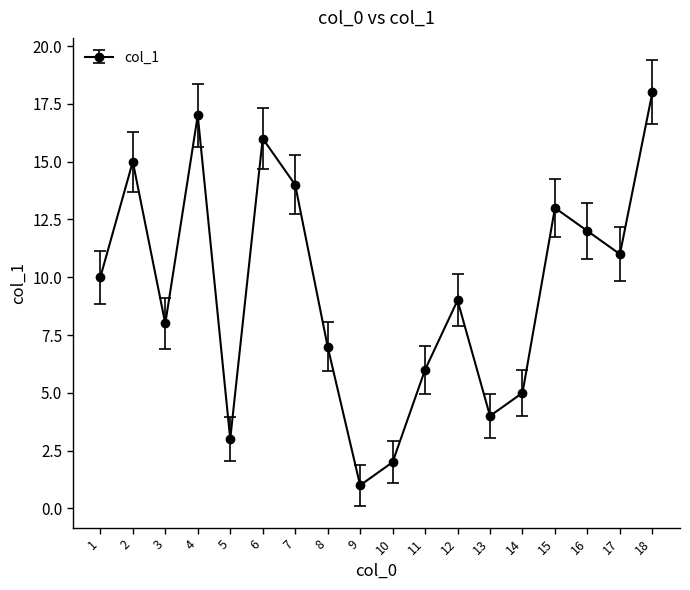

What is the value of the 2nd point from the left?

15